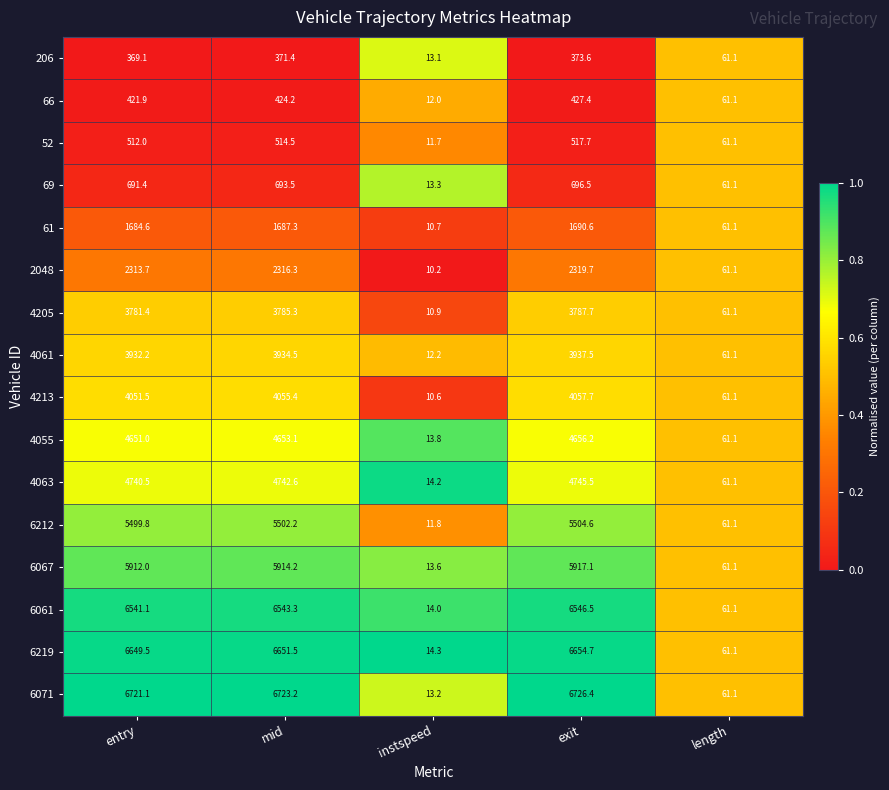

What is the difference between the maximum and second lowest values in the 6067 series?

5856.0